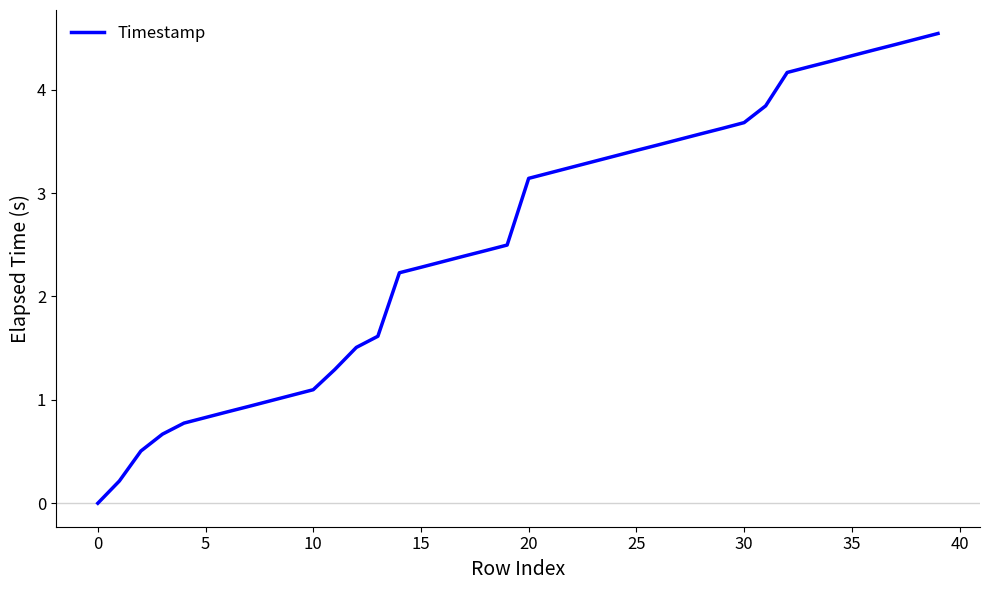

How many lines are shown in the chart?

1